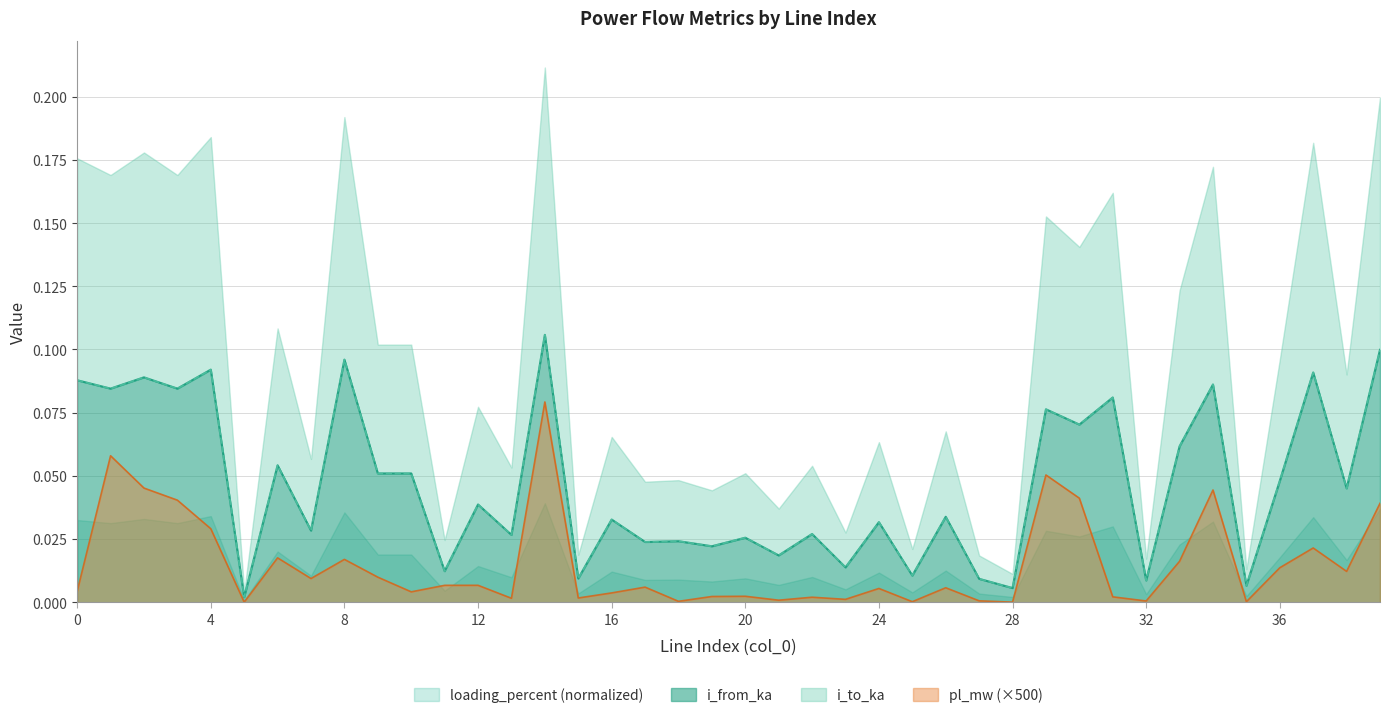

What is the sum of the pl_mw values at 14 and 28?

0.1